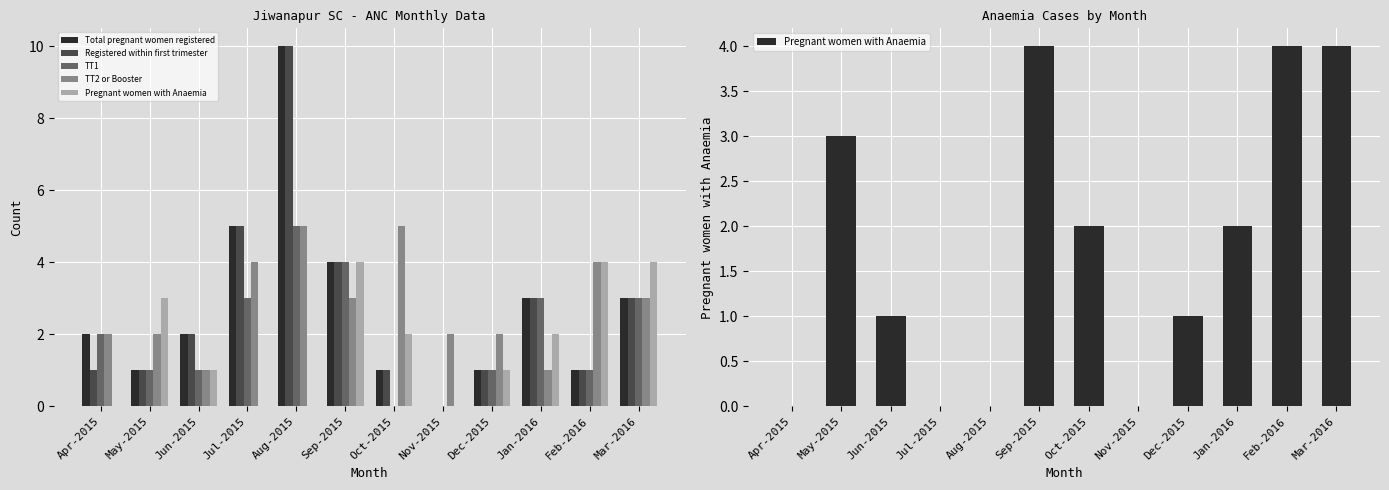

Rank the series at Oct-2015 from lowest to highest value.

TT1, Total pregnant women registered, Registered within first trimester, Pregnant women with Anaemia, TT2 or Booster